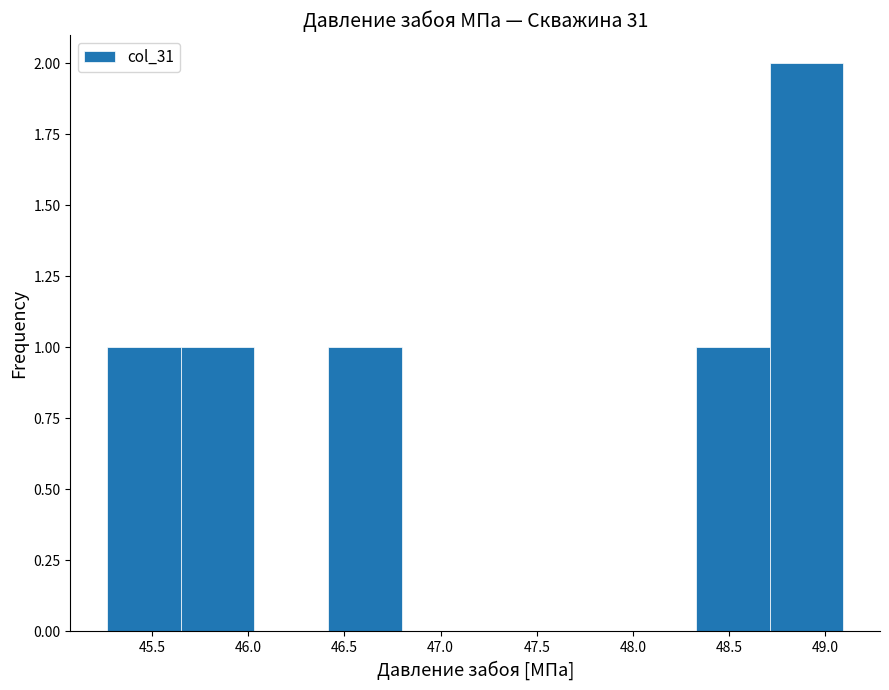

Reading left to right, list every bar in this chart as the range it spans on the x-axis followed by its height. Neither the bar edges nor the heights are printed on the chart, so give them approximately, as read against the axes.

45.25 to 45.65: 1
45.65 to 46.05: 1
46.05 to 46.40: 0
46.40 to 46.80: 1
46.80 to 47.20: 0
47.20 to 47.55: 0
47.55 to 47.95: 0
47.95 to 48.35: 0
48.35 to 48.70: 1
48.70 to 49.10: 2